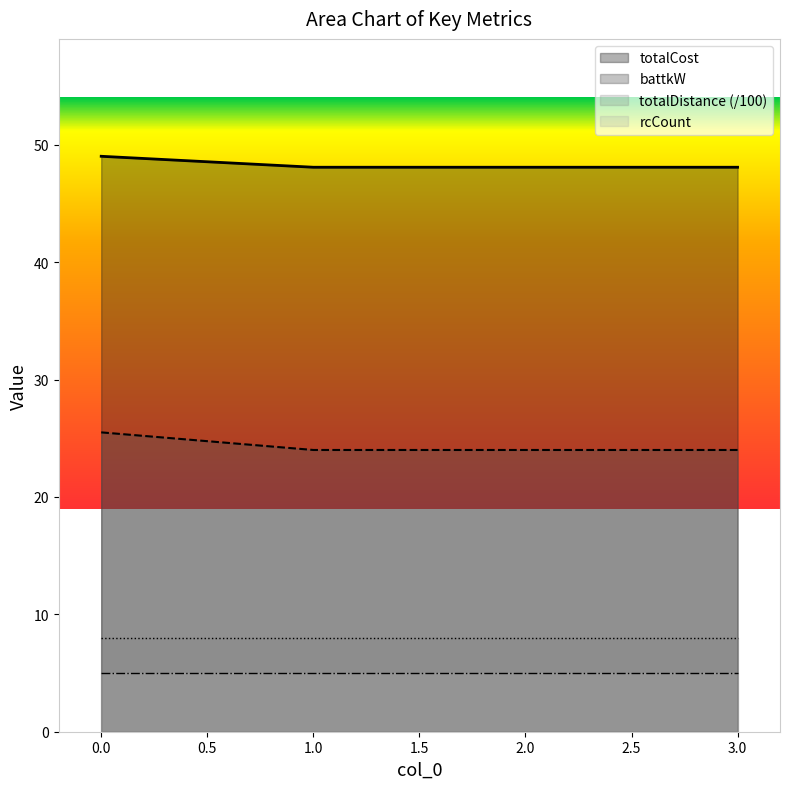

True or false: totalCost and battkW intersect in this chart.

False